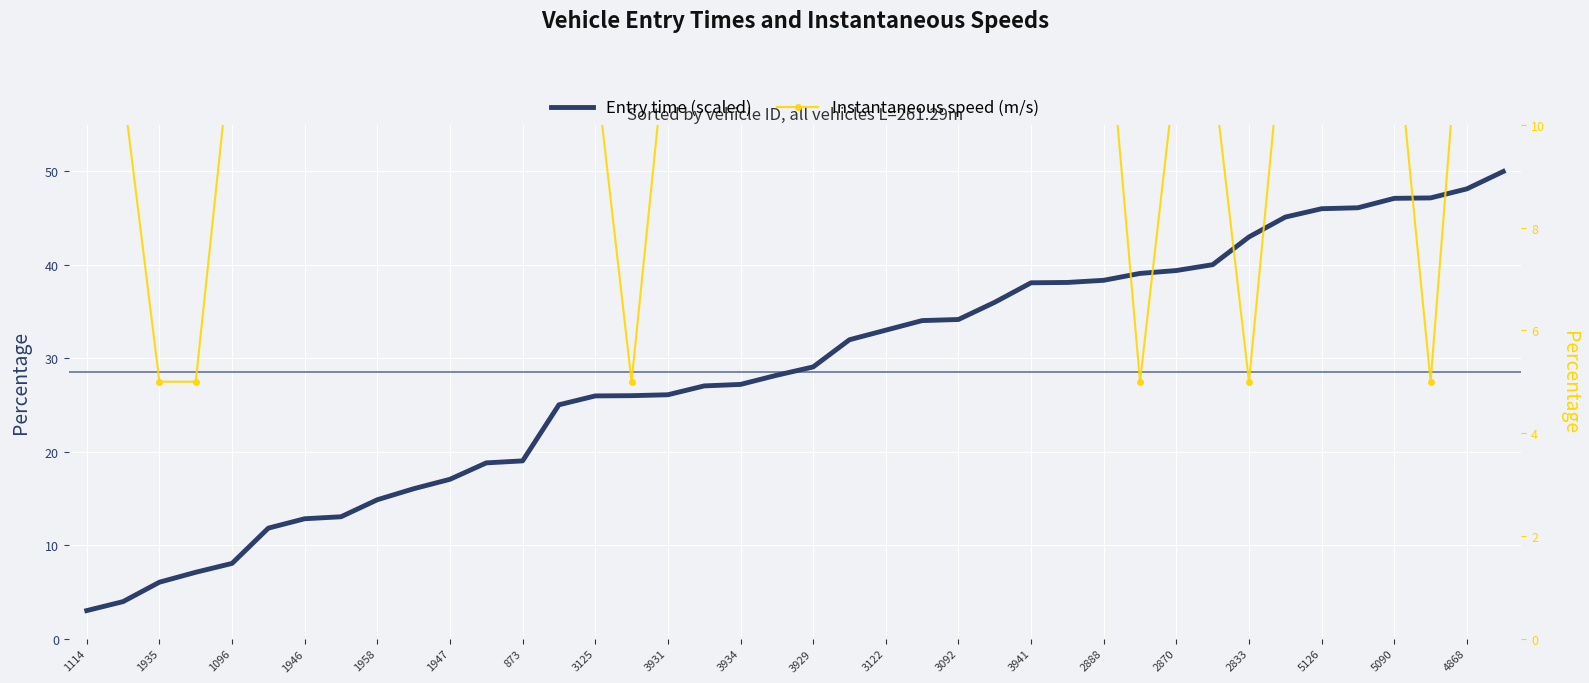

Between 3122 and 2833, which series saw the biggest shift?

Entry time (scaled)